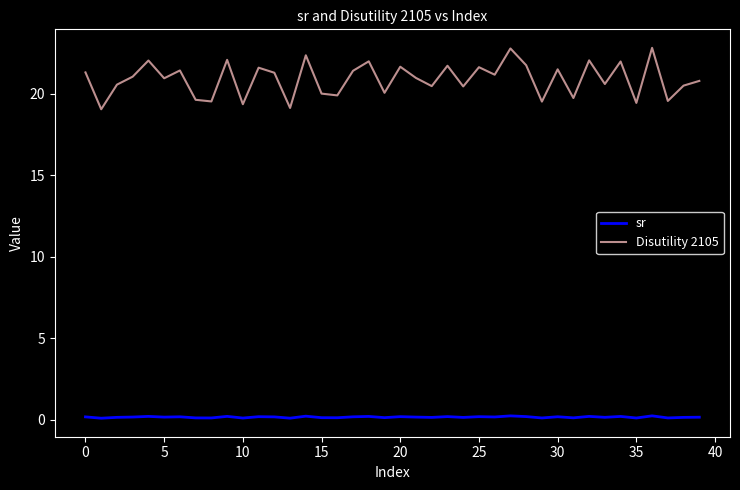

Which series has the largest range (max minus min)?

Disutility 2105